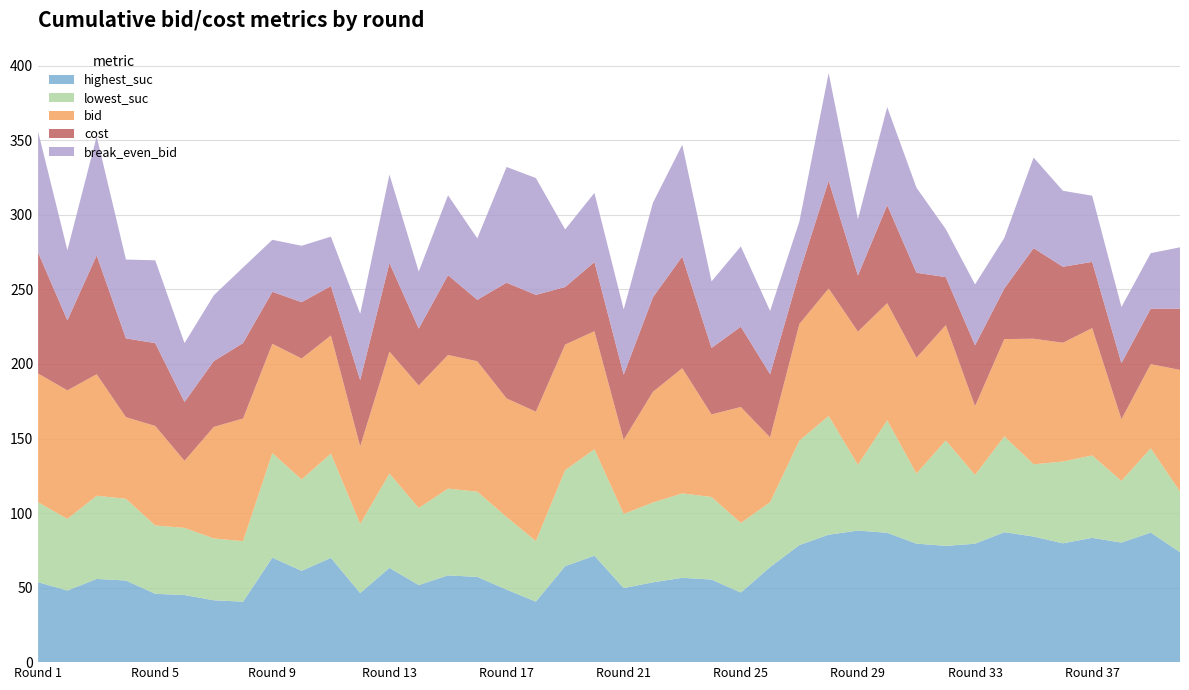

Reading left to right, transcribe all the data shown in this chart.

highest_suc: 1=53.6	2=48.0	3=55.8	4=54.8	5=45.8	6=45.0	7=41.5	8=40.6	9=70.1	10=61.3	11=70.0	12=46.3	13=63.2	14=51.7	15=58.2	16=57.2	17=48.7	18=40.6	19=64.4	20=71.4	21=49.7	22=53.5	23=56.6	24=55.4	25=46.7	26=63.8	27=78.5	28=85.5	29=88.3	30=86.8	31=79.5	32=78.0	33=79.4	34=87.2	35=84.2	36=79.7	37=83.4	38=80.2	39=86.9	40=73.7
lowest_suc: 1=53.6	2=48.0	3=55.8	4=54.8	5=45.8	6=45.0	7=41.5	8=40.6	9=70.1	10=61.3	11=70.0	12=46.3	13=63.2	14=51.7	15=58.2	16=57.2	17=48.7	18=40.6	19=64.4	20=71.4	21=49.7	22=53.5	23=56.6	24=55.4	25=46.7	26=43.5	27=70.0	28=79.7	29=44.1	30=75.4	31=47.0	32=70.7	33=46.1	34=64.3	35=48.5	36=54.8	37=55.3	38=41.4	39=56.5	40=40.7
bid: 1=86.3	2=86.2	3=81.5	4=54.8	5=66.8	6=45.0	7=74.8	8=82.3	9=73.3	10=81.1	11=79.2	12=52.1	13=81.8	14=82.2	15=89.6	16=87.5	17=79.6	18=86.8	19=84.2	20=79.2	21=49.7	22=74.3	23=84.0	24=55.4	25=77.8	26=43.5	27=78.2	28=85.5	29=89.4	30=78.6	31=77.7	32=77.4	33=46.1	34=65.3	35=84.2	36=79.7	37=85.4	38=41.4	39=56.5	40=81.5
cost: 1=81.1	2=47.0	3=79.8	4=52.9	5=55.6	6=39.5	7=44.1	8=50.7	9=34.9	10=37.8	11=33.1	12=44.5	13=59.4	14=38.2	15=53.6	16=41.2	17=77.6	18=78.4	19=38.6	20=46.4	21=43.7	22=63.4	23=74.9	24=44.6	25=53.9	26=42.4	27=34.4	28=72.2	29=37.7	30=65.8	31=57.1	32=32.2	33=40.8	34=33.9	35=60.8	36=51.0	37=44.4	38=37.6	39=37.2	40=41.1
break_even_bid: 1=81.1	2=47.0	3=79.8	4=52.9	5=55.6	6=39.5	7=44.1	8=50.7	9=34.9	10=37.8	11=33.1	12=44.5	13=59.4	14=38.2	15=53.6	16=41.2	17=77.6	18=78.4	19=38.6	20=46.4	21=43.7	22=63.4	23=74.9	24=44.6	25=53.9	26=42.4	27=34.4	28=72.2	29=37.7	30=65.8	31=57.1	32=32.2	33=40.8	34=33.9	35=60.8	36=51.0	37=44.4	38=37.6	39=37.2	40=41.1